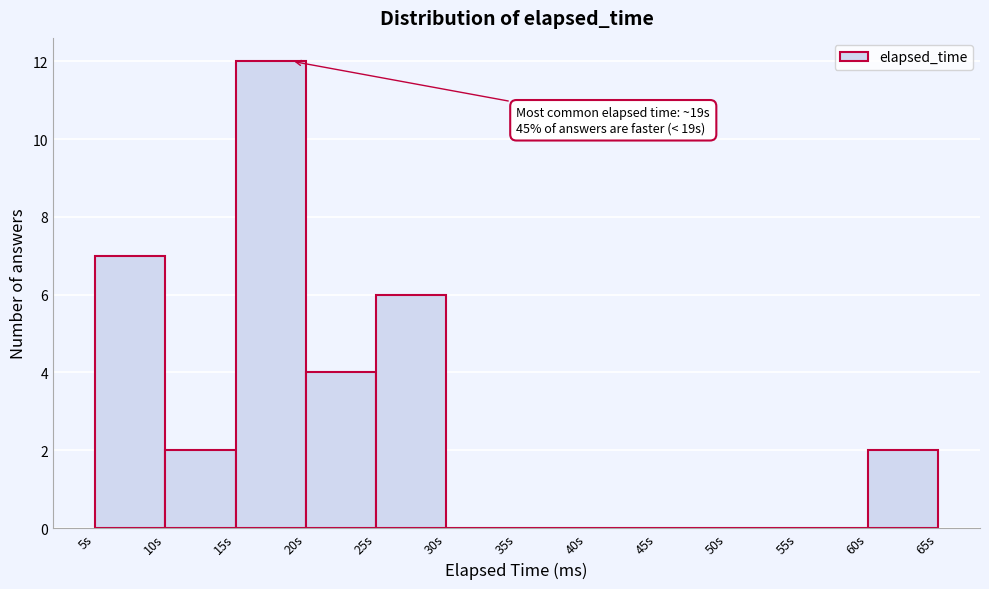

Reading left to right, extract all data points from this chart.

5s=7	10s=2	15s=12	20s=4	25s=6	30s=0	35s=0	40s=0	45s=0	50s=0	55s=0	60s=2